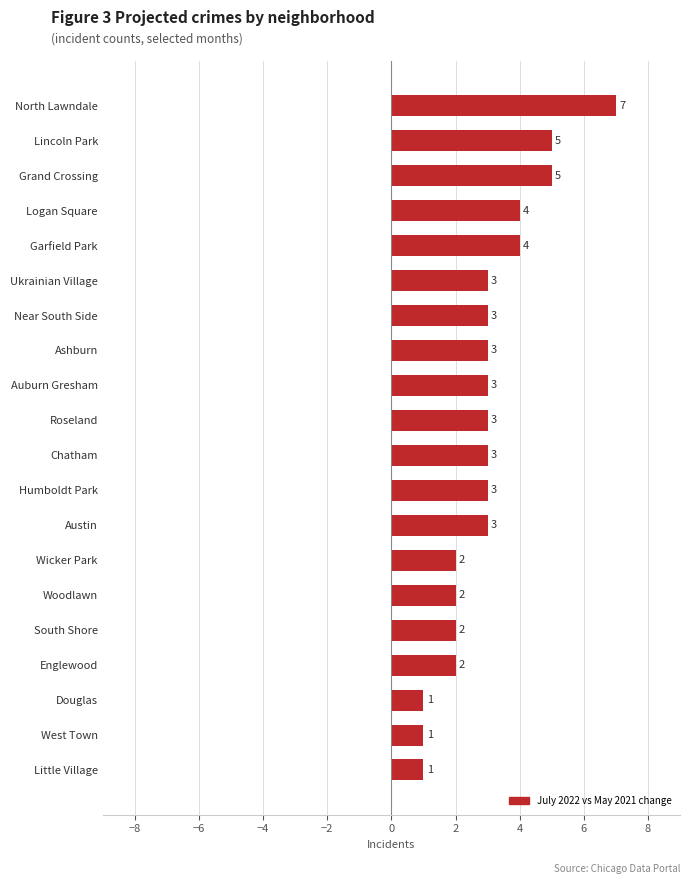

Read the value at Grand Crossing.

5